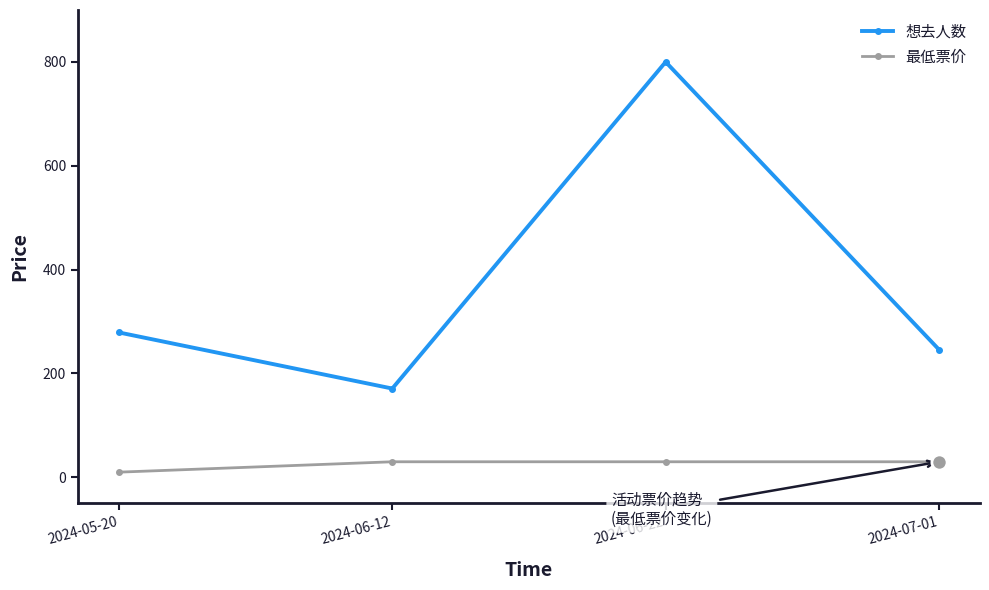

Is the value of 最低票价 at 2024-06-12 greater than the value of 想去人数 at 2024-06-22?

No